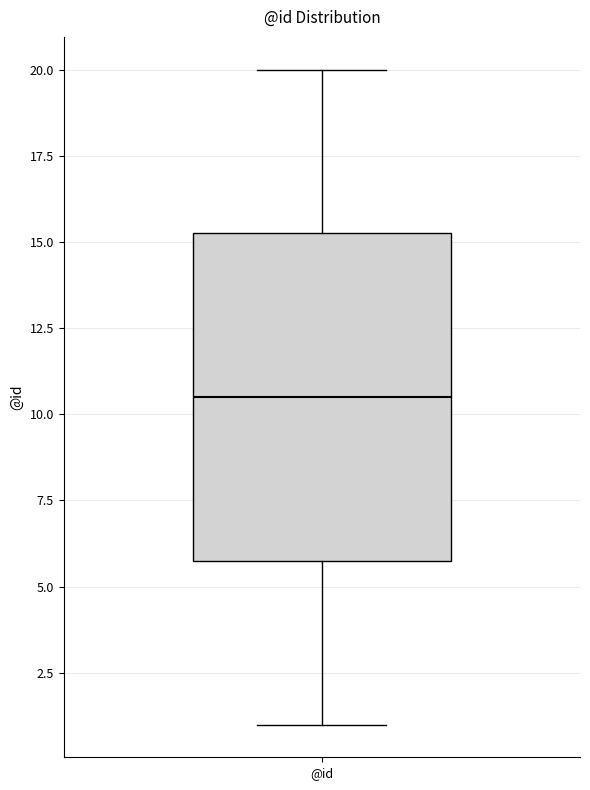

Read this box plot against the y-axis: the position of the median line, the range covered by the box, and the ends of both whiskers. The values are not printed on the chart, so give them approximately, as read against the axis.

median 10.5, box 6.0 to 15.5, whiskers 1.0 to 20.0